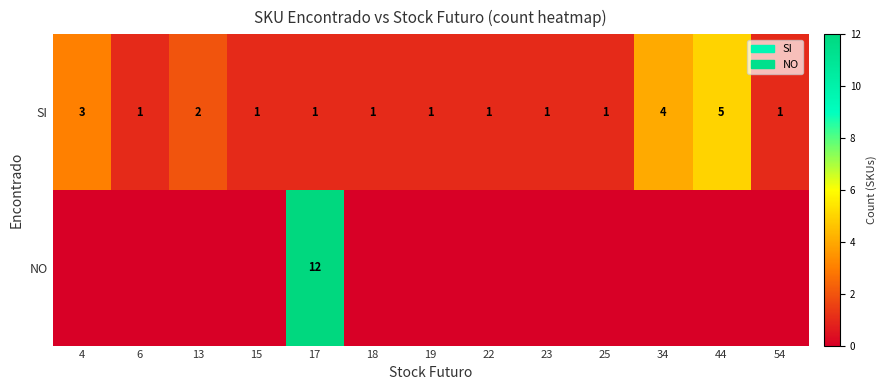

What is the total value across all series at 17?

13